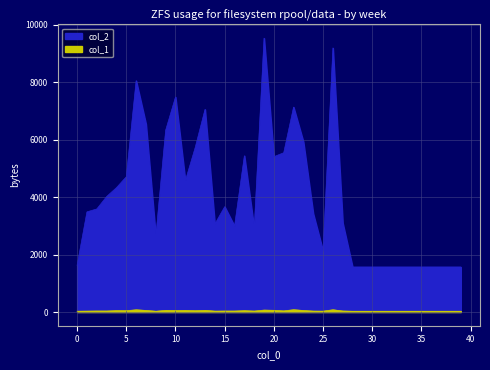

Reading left to right, transcribe all the data shown in this chart.

col_2: 1624	3487	3588	4021	4331	4709	8054	6546	2633	6331	7485	4573	5724	7055	3065	3667	2991	5439	2913	9534	5409	5545	7135	5927	3428	2124	9193	3101	1568	1568	1568	1568	1568	1568	1568	1568	1568	1568	1568	1568
col_1: 29	32	36	36	49	47	78	56	28	58	53	57	46	59	32	35	35	48	34	68	60	40	81	54	33	31	79	36	28	28	28	28	28	28	28	28	28	28	28	28